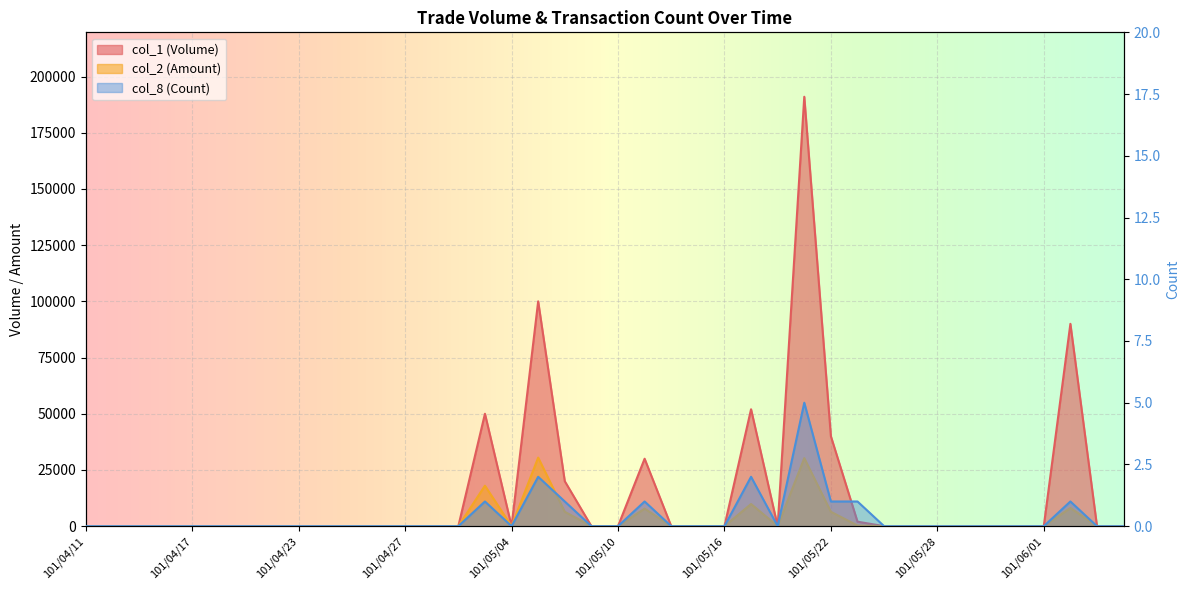

List the series in order of their peak value, lowest first.

col_8 (Count), col_2 (Amount), col_1 (Volume)